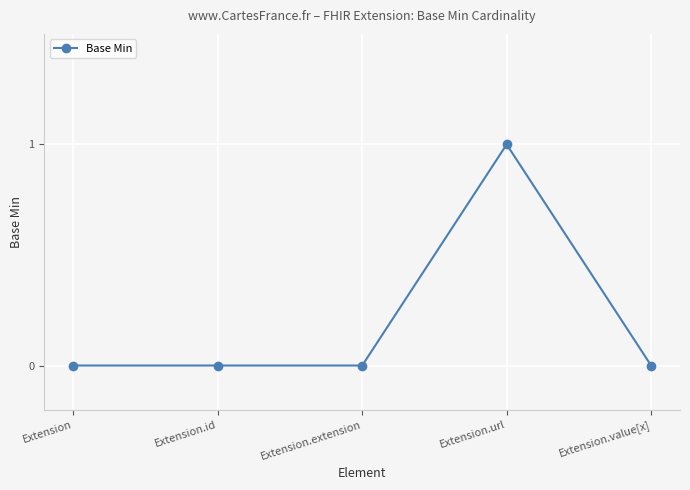

What position from the right is Extension.value[x]?

1